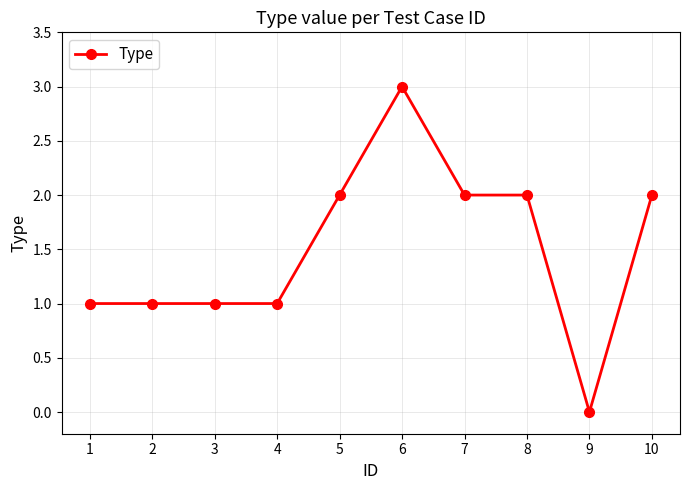

How many categories are shown in the chart?

10